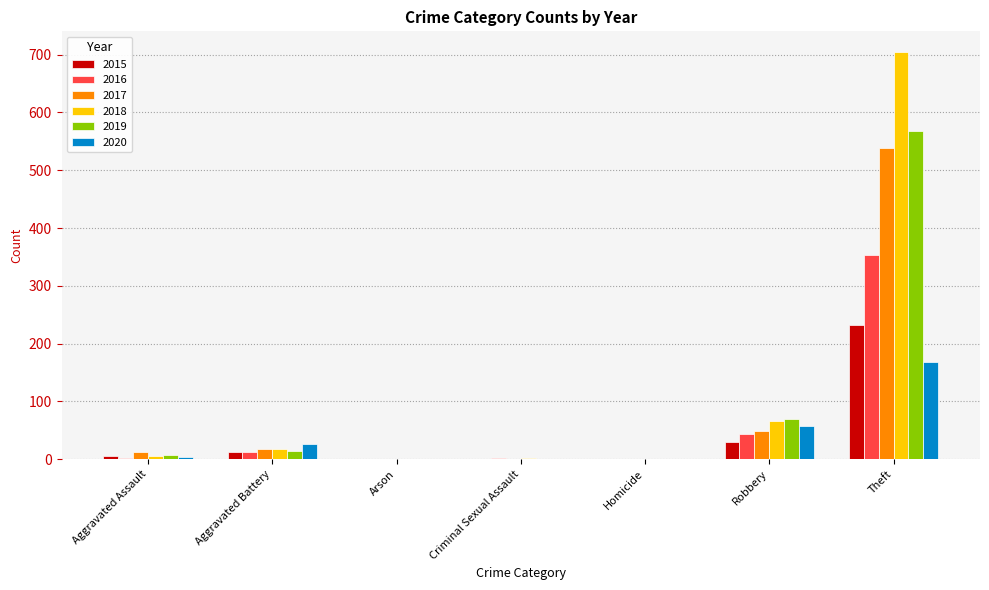

What is the difference between the 2020 values at Criminal Sexual Assault and Aggravated Battery?

26